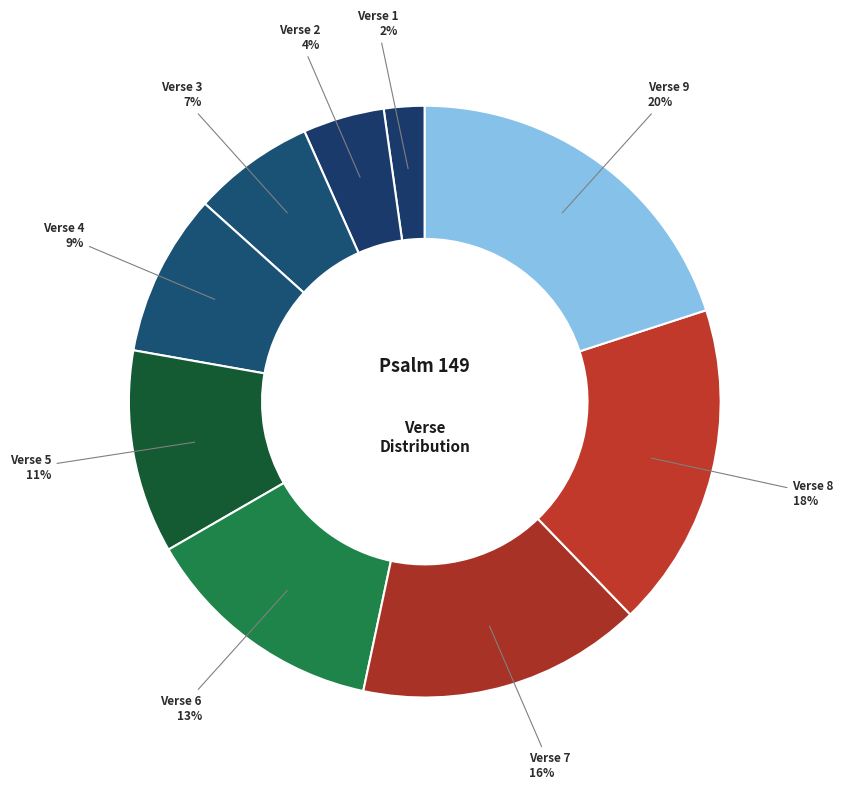

Count the number of slices in the pie.

9